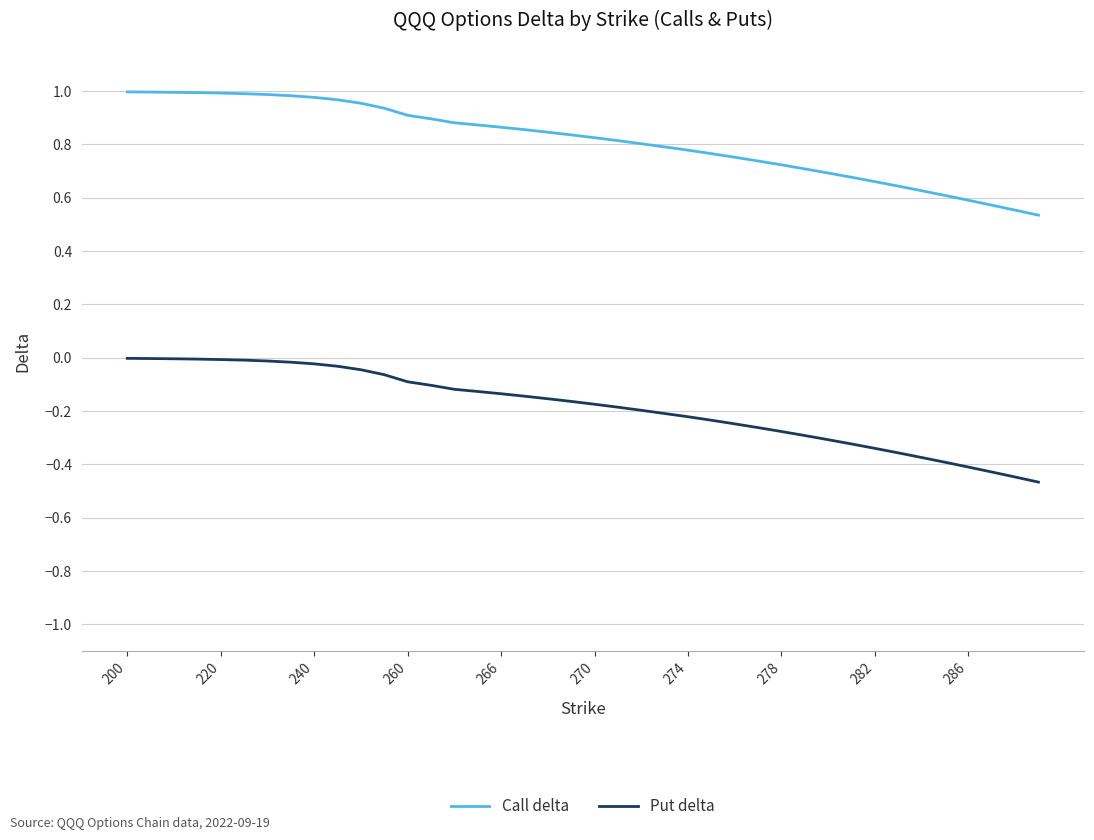

True or false: Call delta and Put delta cross at least once.

False